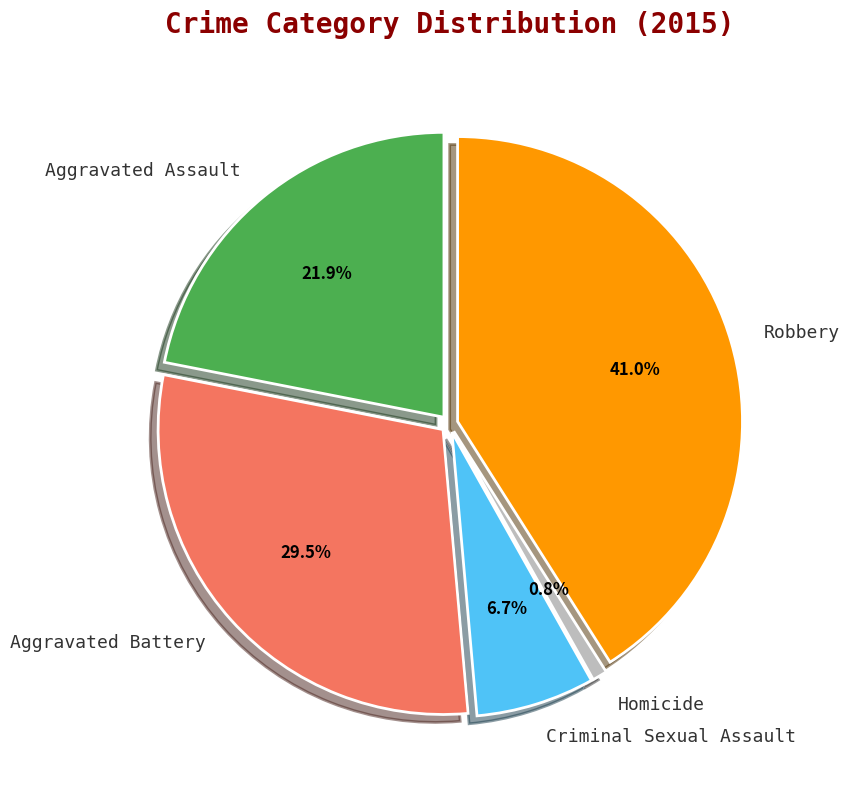

How many segments does this pie chart have?

5